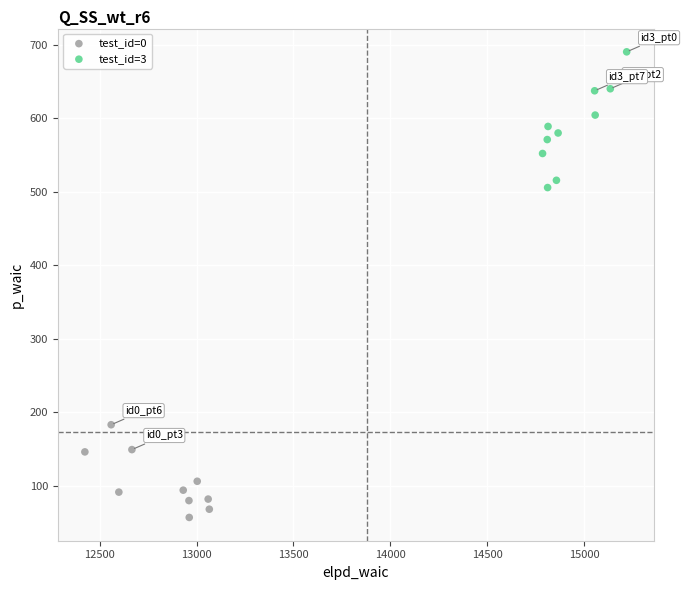

Which series reaches the minimum Y coordinate?

test_id=0